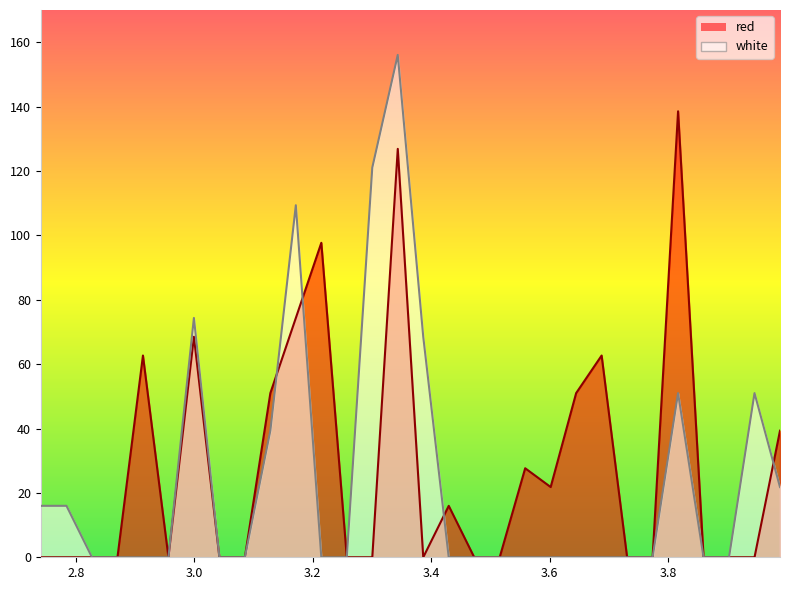

The red series shows 0.0 at 2.8275. True or false?

True